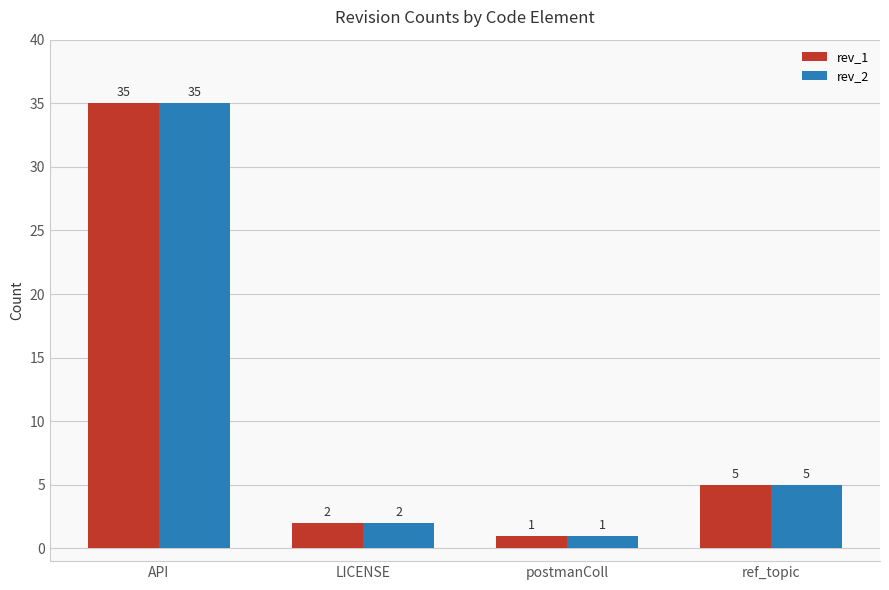

True or false: rev_2 has a value of 46 at API.

False